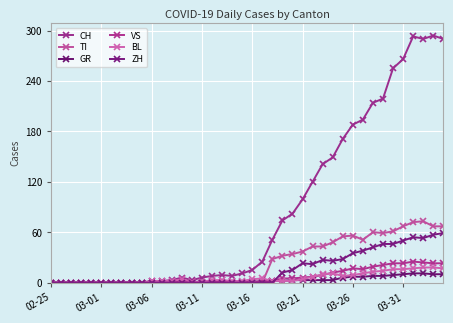

At which label does BL first exceed 3?

13